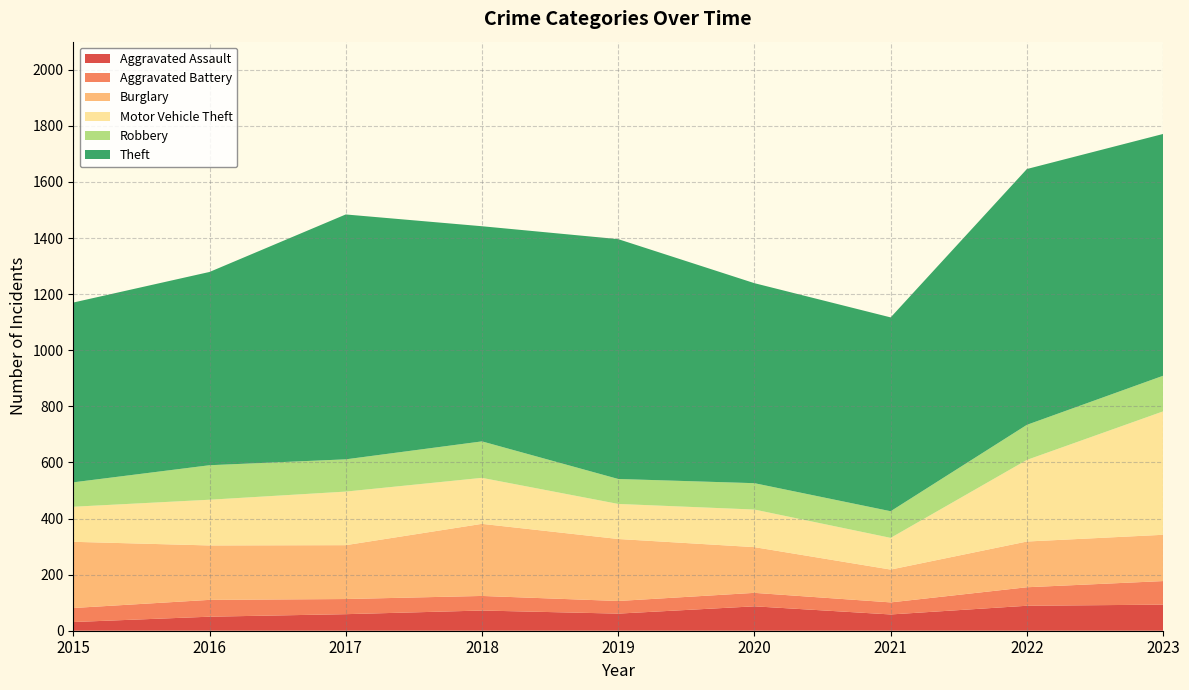

Reading left to right, transcribe all the data shown in this chart.

Aggravated Assault: 2015=31	2016=50	2017=59	2018=72	2019=61	2020=87	2021=58	2022=89	2023=93
Aggravated Battery: 2015=50	2016=60	2017=54	2018=52	2019=45	2020=48	2021=43	2022=66	2023=84
Burglary: 2015=236	2016=194	2017=192	2018=257	2019=221	2020=163	2021=117	2022=163	2023=165
Motor Vehicle Theft: 2015=125	2016=163	2017=191	2018=164	2019=125	2020=134	2021=113	2022=291	2023=440
Robbery: 2015=87	2016=123	2017=115	2018=130	2019=89	2020=94	2021=95	2022=125	2023=127
Theft: 2015=641	2016=689	2017=873	2018=767	2019=855	2020=713	2021=691	2022=912	2023=862